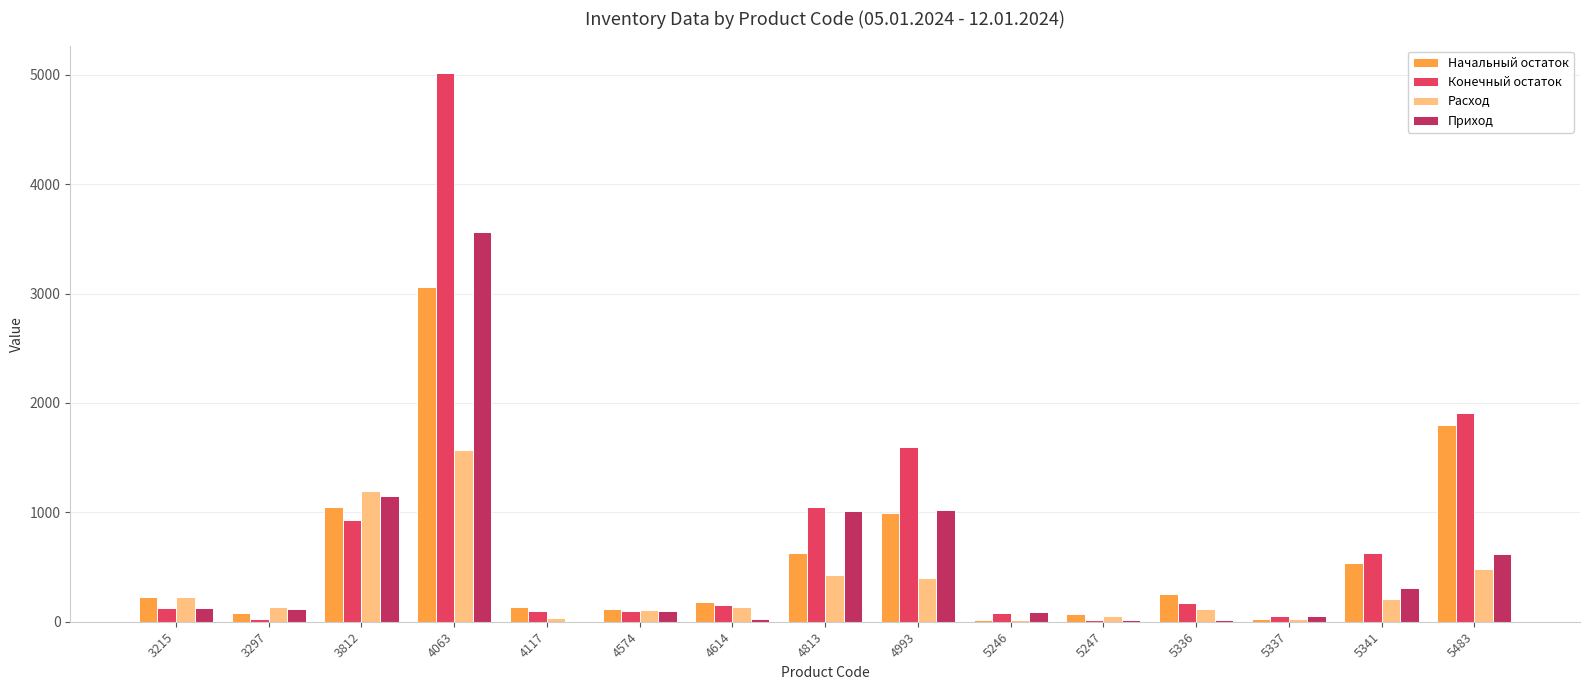

What is the sum of all Начальный остаток values?

9176.8